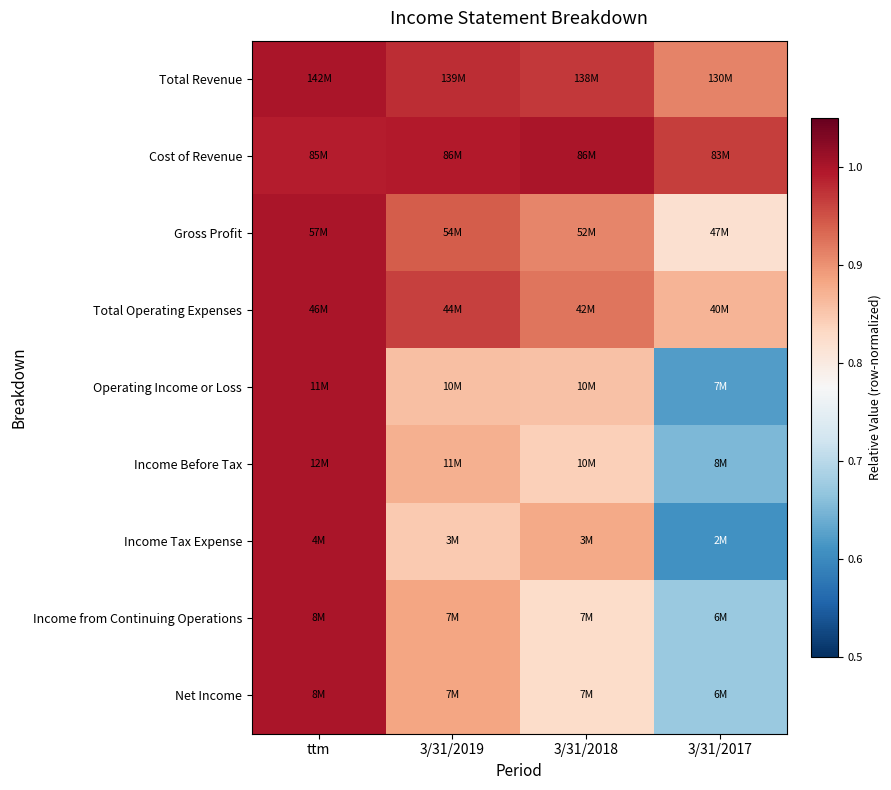

Reading left to right, transcribe all the data shown in this chart.

Total Revenue: ttm=1.0	3/31/2019=1.0	3/31/2018=1.0	3/31/2017=0.9
Cost of Revenue: ttm=1.0	3/31/2019=1.0	3/31/2018=1.0	3/31/2017=1.0
Gross Profit: ttm=1.0	3/31/2019=0.9	3/31/2018=0.9	3/31/2017=0.8
Total Operating Expenses: ttm=1.0	3/31/2019=1.0	3/31/2018=0.9	3/31/2017=0.9
Operating Income or Loss: ttm=1.0	3/31/2019=0.9	3/31/2018=0.9	3/31/2017=0.6
Income Before Tax: ttm=1.0	3/31/2019=0.9	3/31/2018=0.8	3/31/2017=0.7
Income Tax Expense: ttm=1.0	3/31/2019=0.8	3/31/2018=0.9	3/31/2017=0.6
Income from Continuing Operations: ttm=1.0	3/31/2019=0.9	3/31/2018=0.8	3/31/2017=0.7
Net Income: ttm=1.0	3/31/2019=0.9	3/31/2018=0.8	3/31/2017=0.7